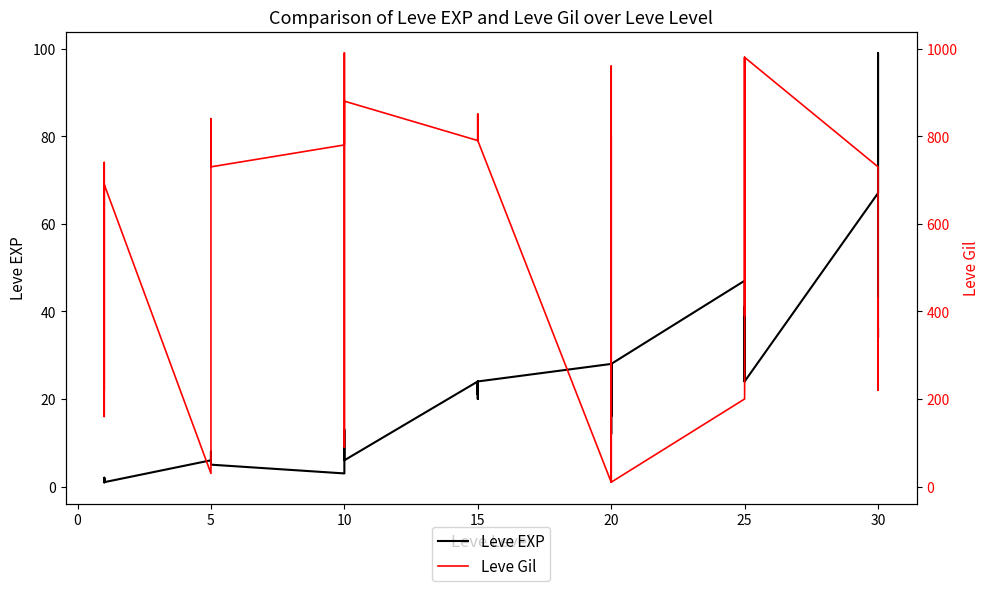

What is the lowest value of the Leve Gil series?

10